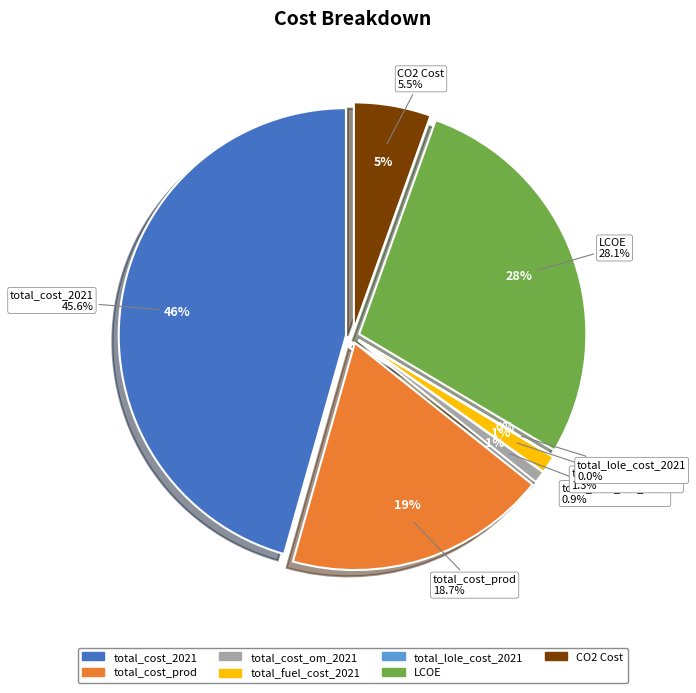

Count the number of slices in the pie.

7